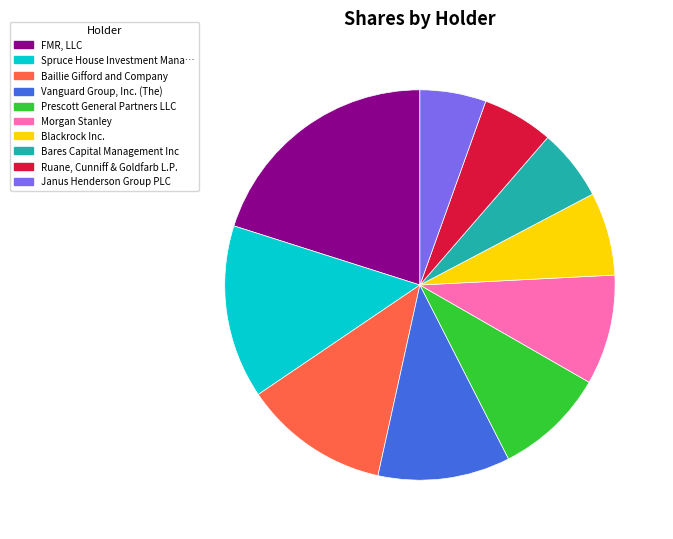

Is there any slice that represents more than half of the pie?

No